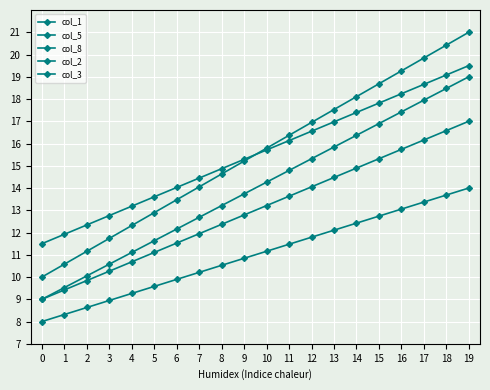

Which series has the largest range (max minus min)?

col_8